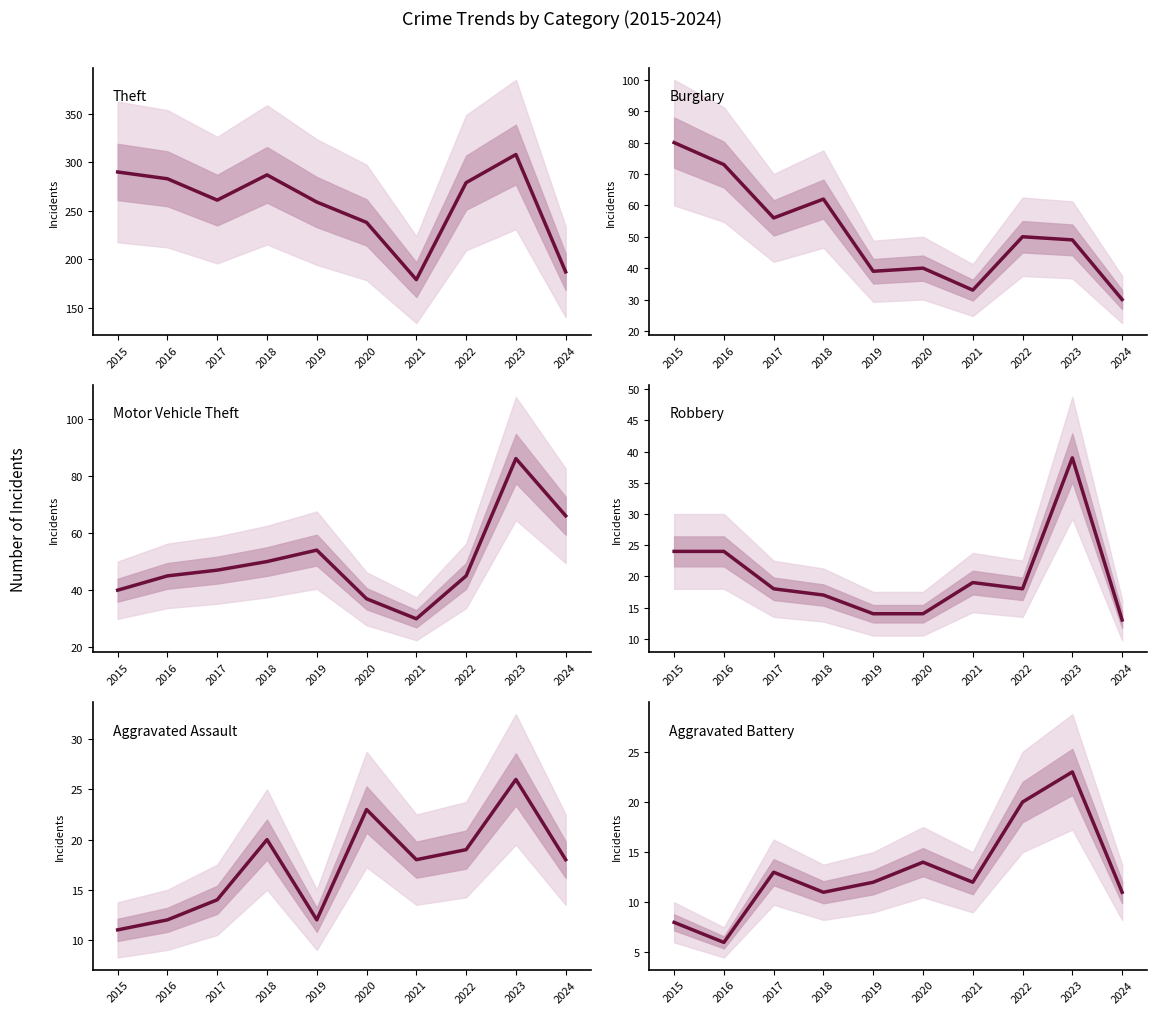

Which series has the largest total across all categories?

Theft